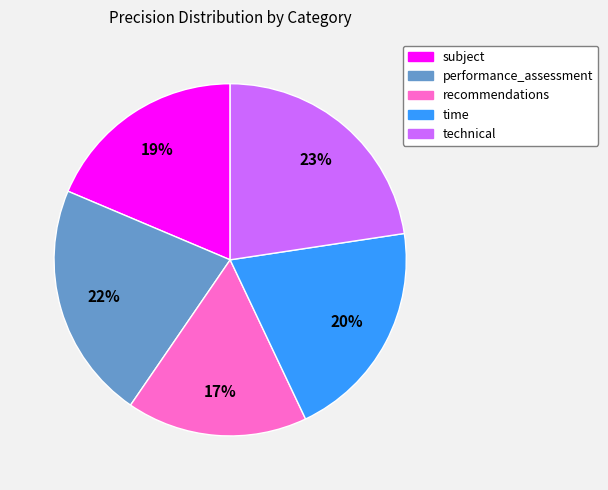

What is the largest slice in the pie chart?

technical